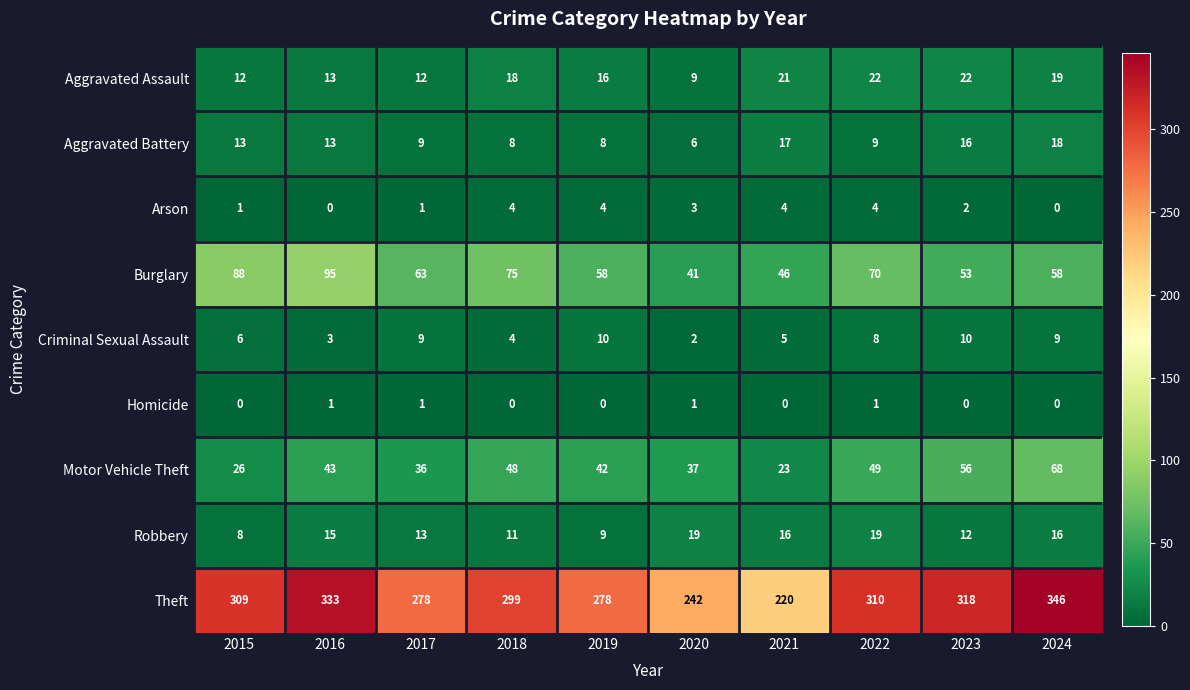

How many distinct data groups are displayed?

9